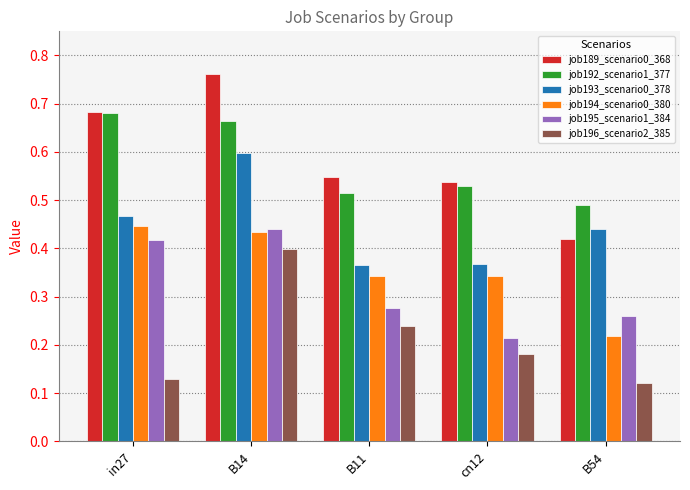

Is it true that job192_scenario1_377 equals 0.7 at B11?

False